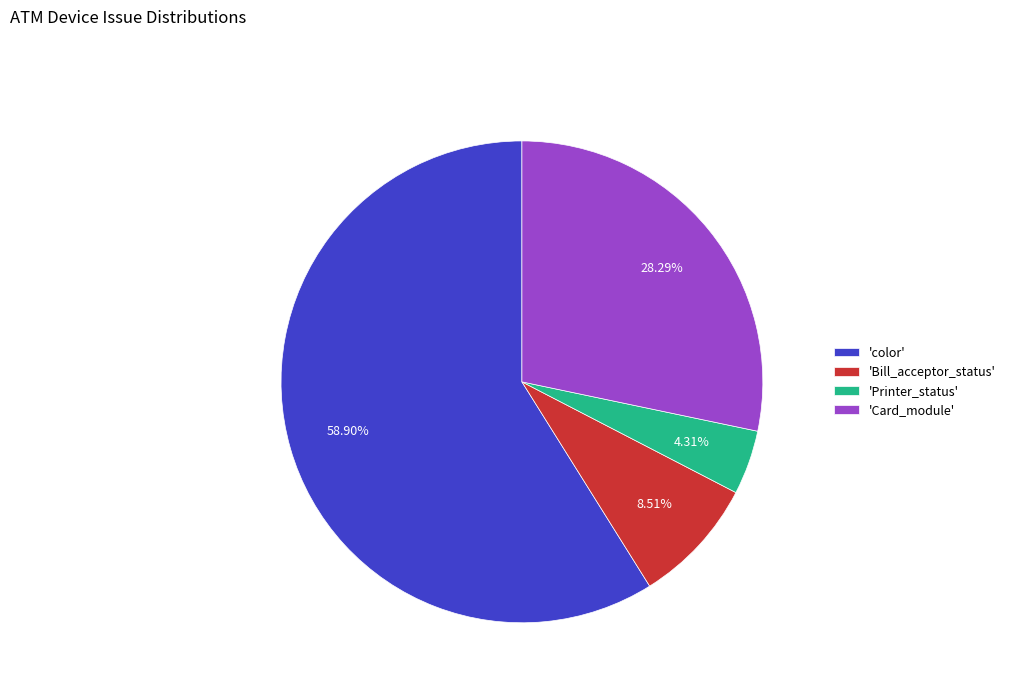

Between 'Printer_status' and 'Card_module', which is larger?

'Card_module'